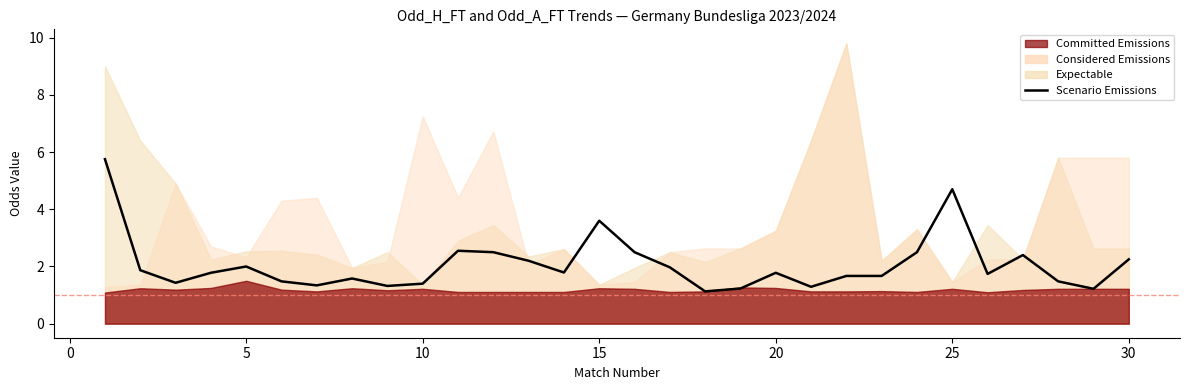

Reading left to right, list all the values displayed in this chart.

5.8	1.9	1.4	1.8	2.0	1.5	1.3	1.6	1.3	1.4	2.5	2.5	2.2	1.8	3.6	2.5	2.0	1.1	1.2	1.8	1.3	1.7	1.7	2.5	4.7	1.7	2.4	1.5	1.2	2.2